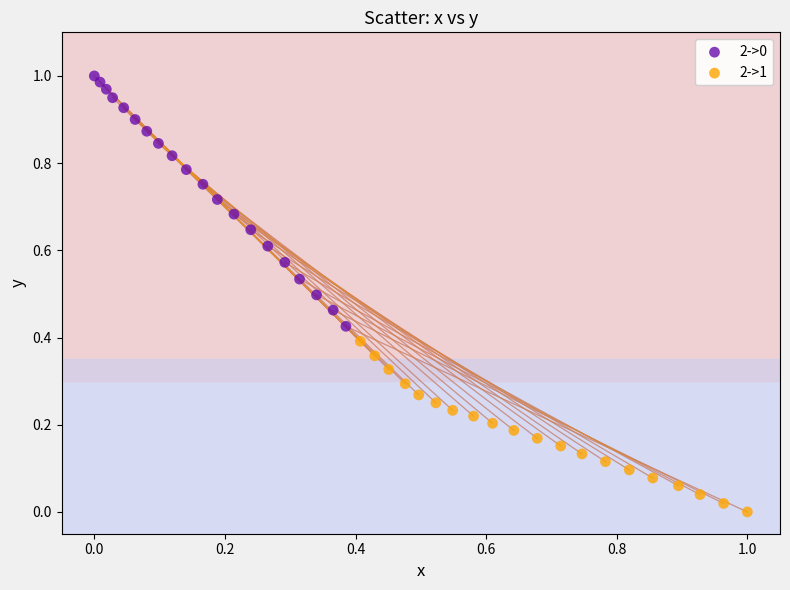

Which series reaches the minimum Y coordinate?

2->1